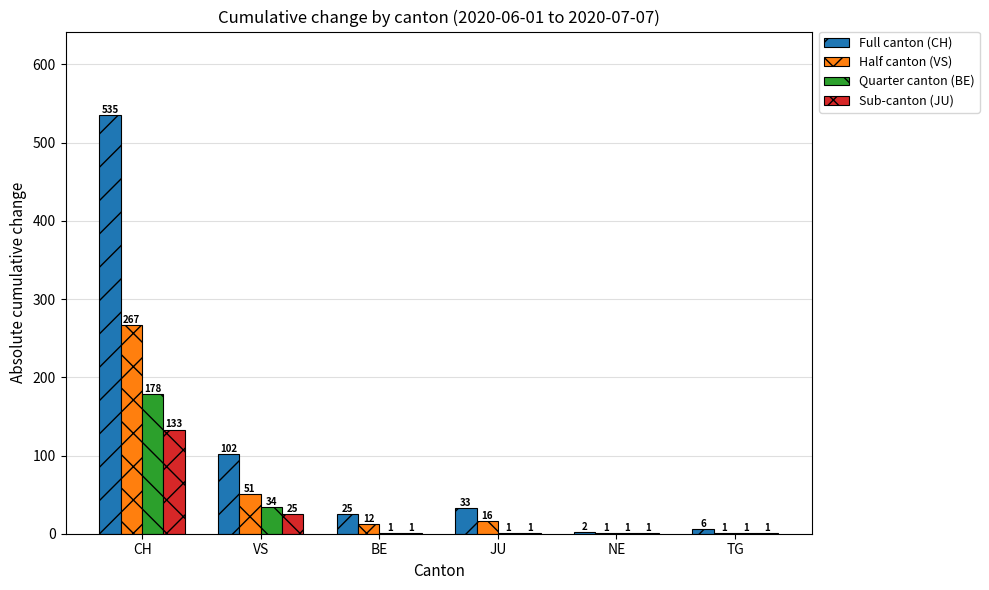

Which series has the largest total across all categories?

Full canton (CH)